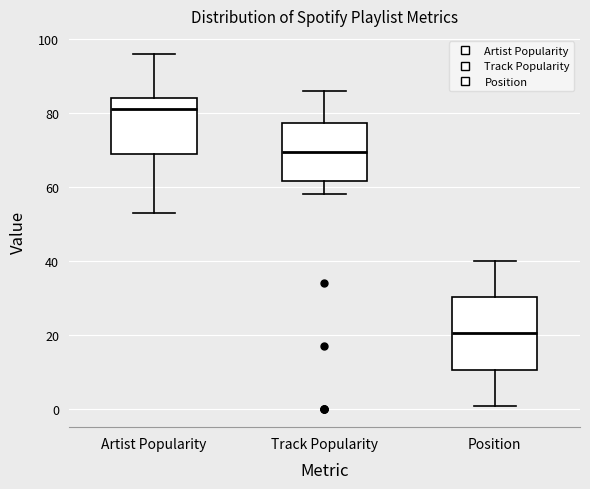

Which box is the tallest, from its lower edge to its upper edge?

Position